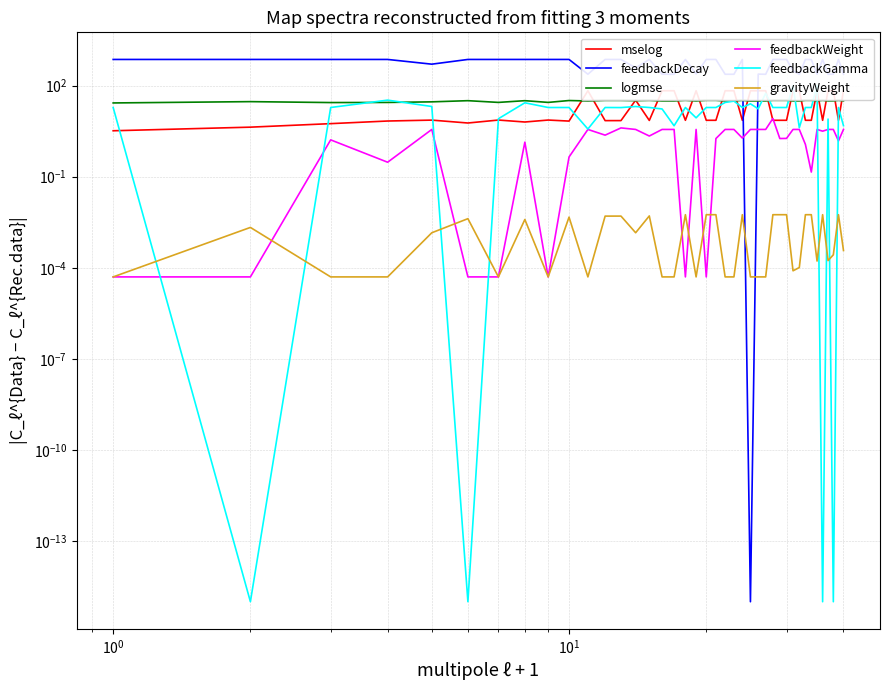

What is the difference between the second highest and minimum values in the logmse series?

5.9